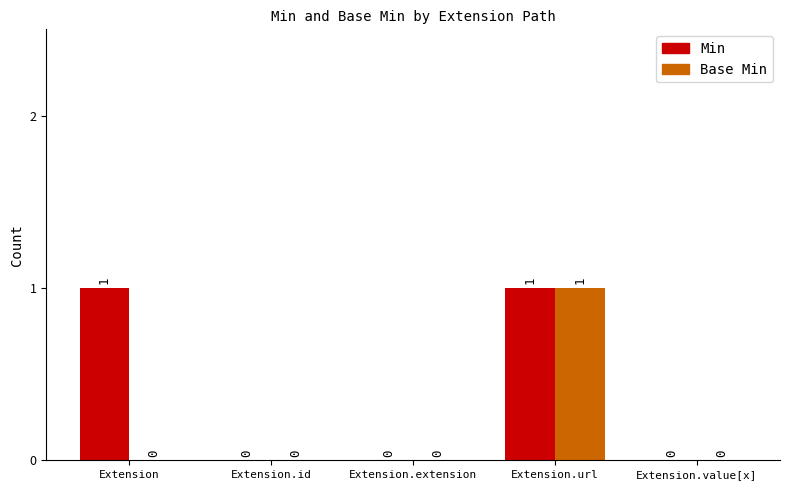

Which series changed the most between Extension and Extension.id?

Min